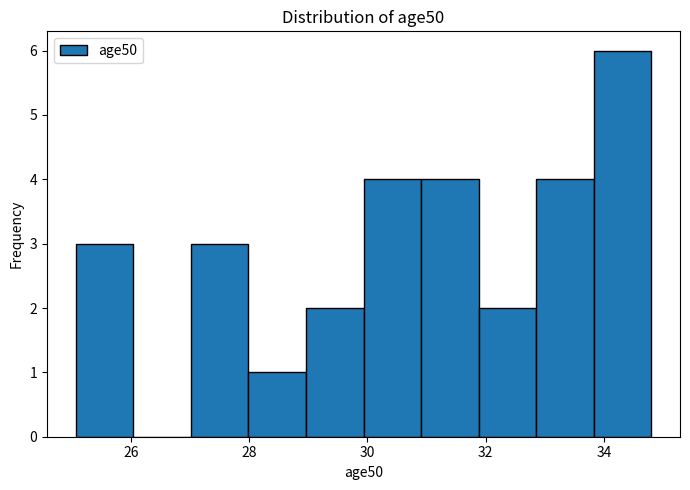

Reading left to right, transcribe this chart: for each bar, give the range it covers on the x-axis and its height. Neither the bar edges nor the heights are printed on the chart, so give them approximately, as read against the axes.

25.0 to 26.0: 3
26.0 to 27.0: 0
27.0 to 28.0: 3
28.0 to 29.0: 1
29.0 to 30.0: 2
30.0 to 31.0: 4
31.0 to 31.8: 4
31.8 to 32.8: 2
32.8 to 33.8: 4
33.8 to 34.8: 6